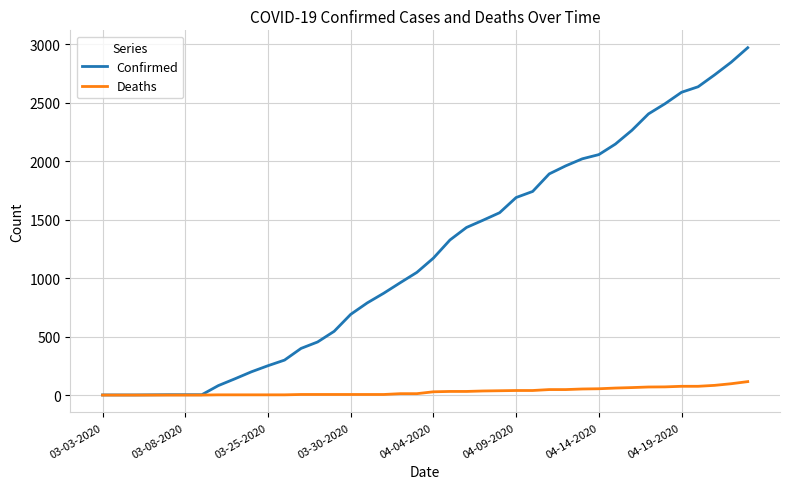

Which series has the largest range (max minus min)?

Confirmed